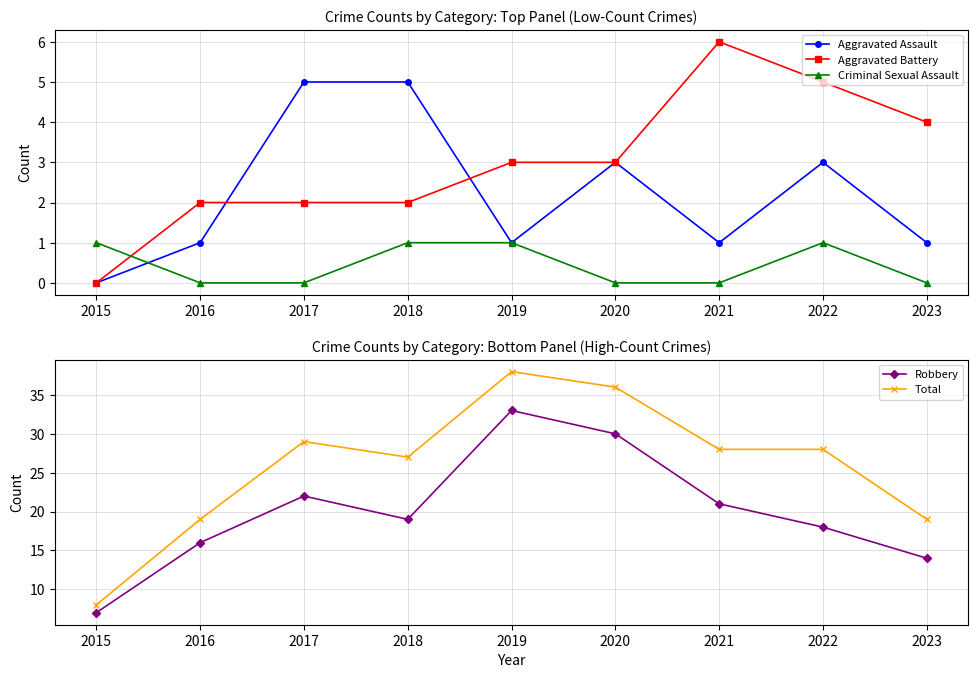

Reading left to right, extract all data points from this chart.

Aggravated Assault: 0	1	5	5	1	3	1	3	1
Aggravated Battery: 0	2	2	2	3	3	6	5	4
Criminal Sexual Assault: 1	0	0	1	1	0	0	1	0
Robbery: 7	16	22	19	33	30	21	18	14
Total: 8	19	29	27	38	36	28	28	19